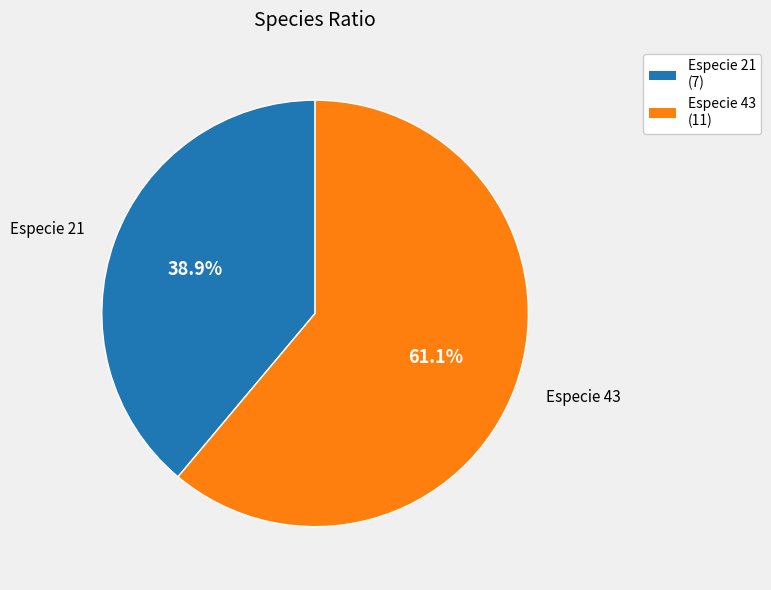

Is there a majority slice in this chart?

Yes